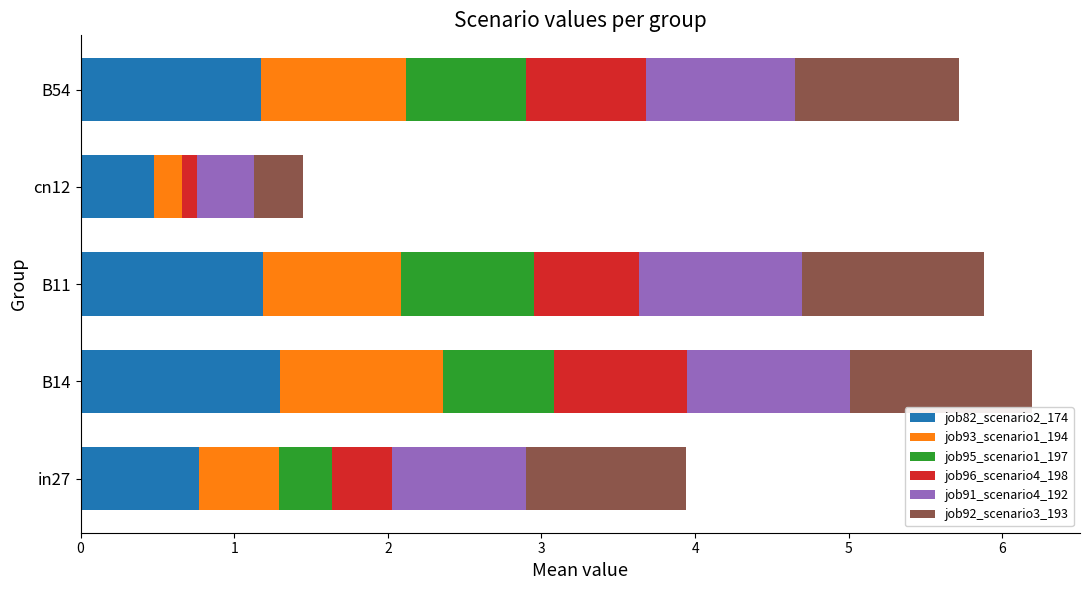

What is the total value across all series at in27?

3.9